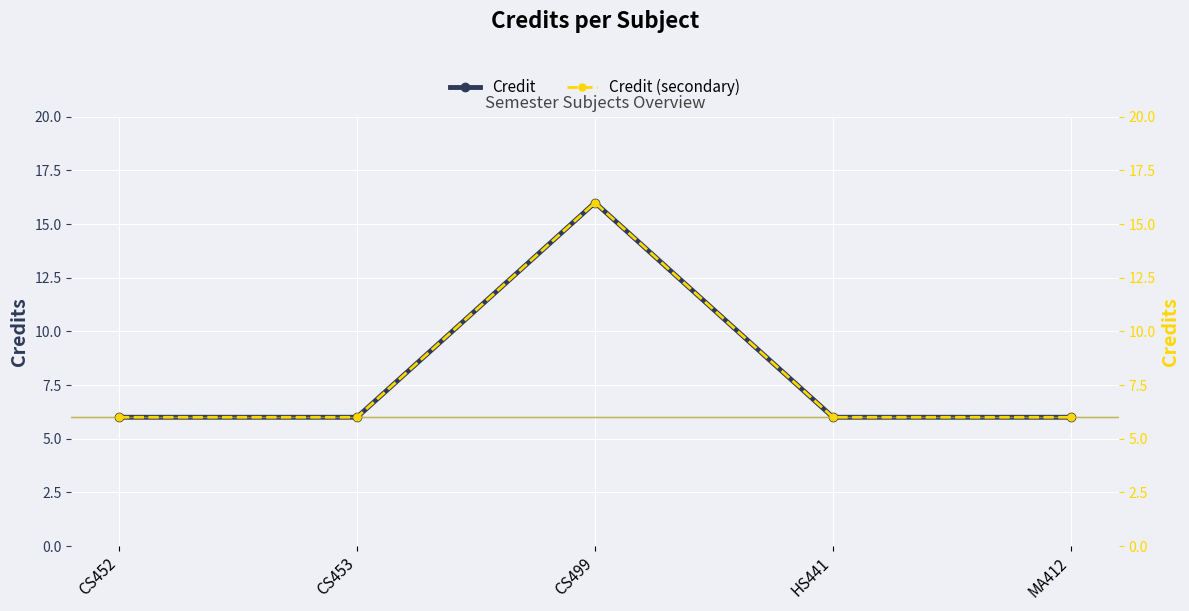

Is it true that Credit equals 6 at MA412?

True